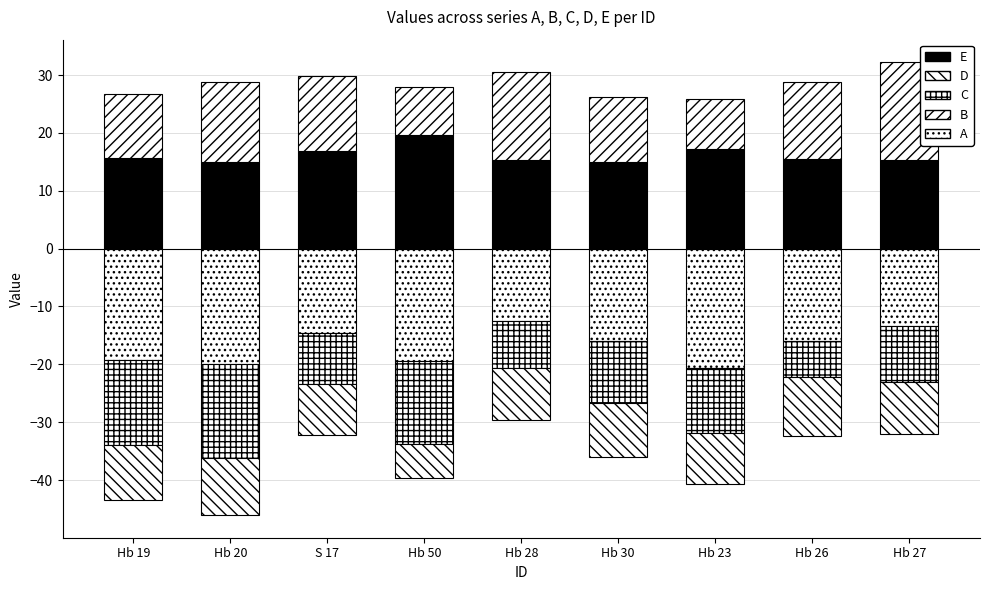

Which series has the largest total across all categories?

E